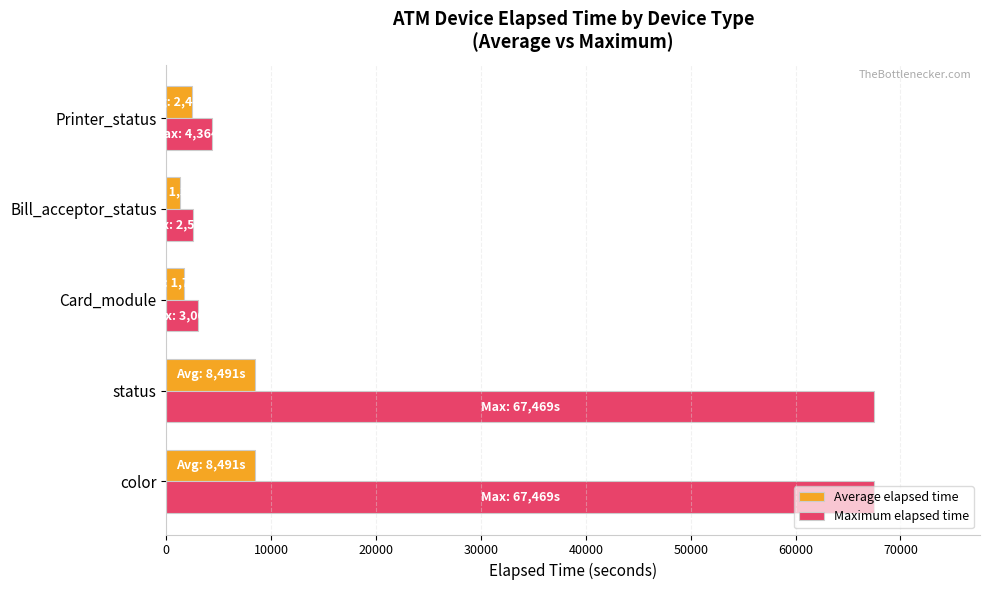

How many data points in Average elapsed time are above 2444?

3